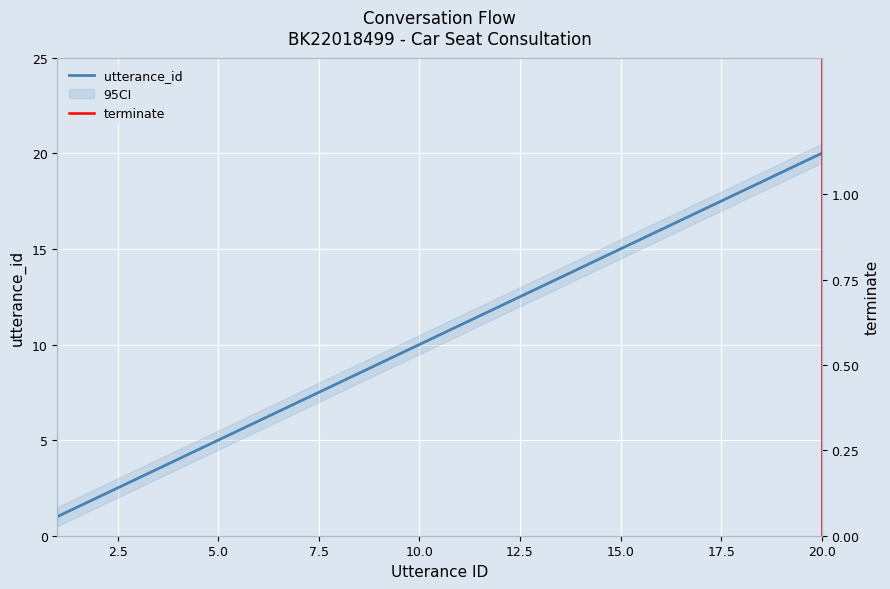

True or false: there are more than 0 points higher than both neighbors.

False